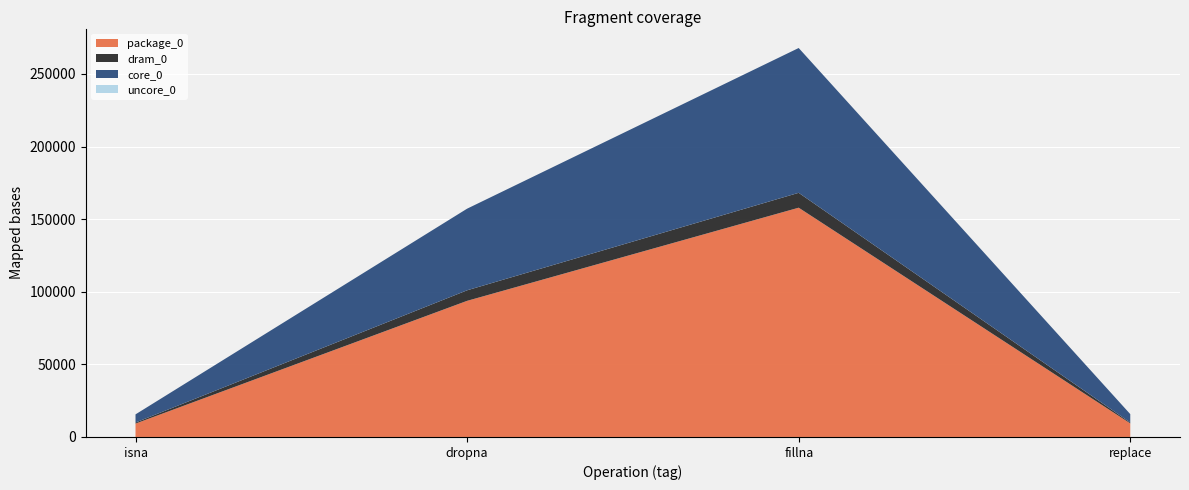

Reading left to right, list all the values displayed in this chart.

package_0: isna=9216	dropna=93749	fillna=157897	replace=9338
dram_0: isna=733	dropna=7263	fillna=10254	replace=610
core_0: isna=5615	dropna=56213	fillna=99731	replace=5798
uncore_0: isna=0	dropna=0	fillna=0	replace=0